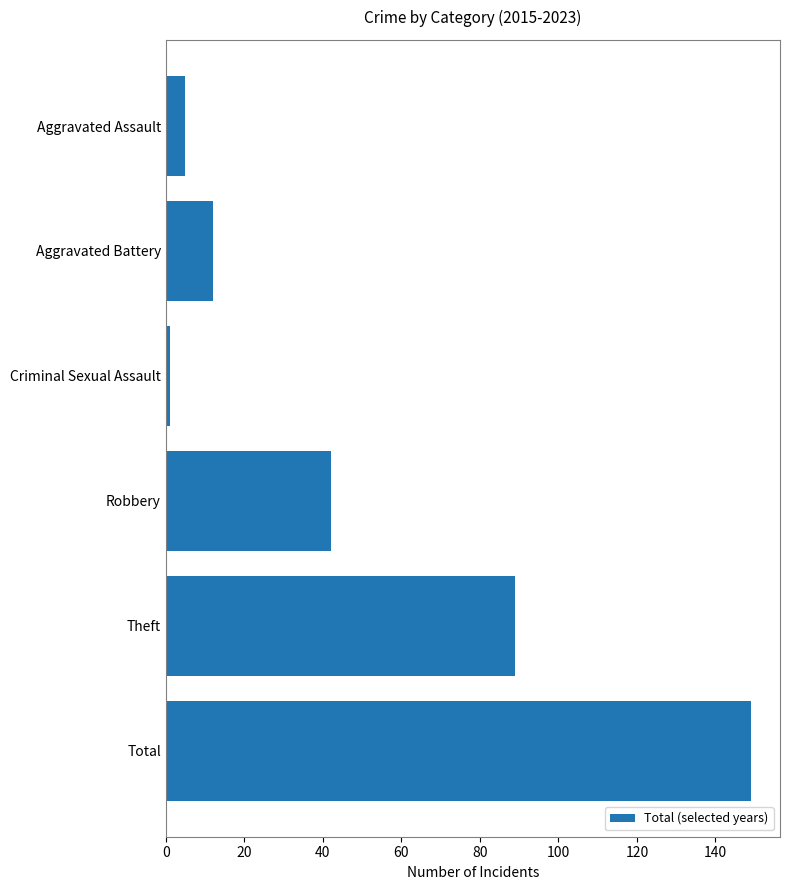

What is the approximate value at Robbery?

42